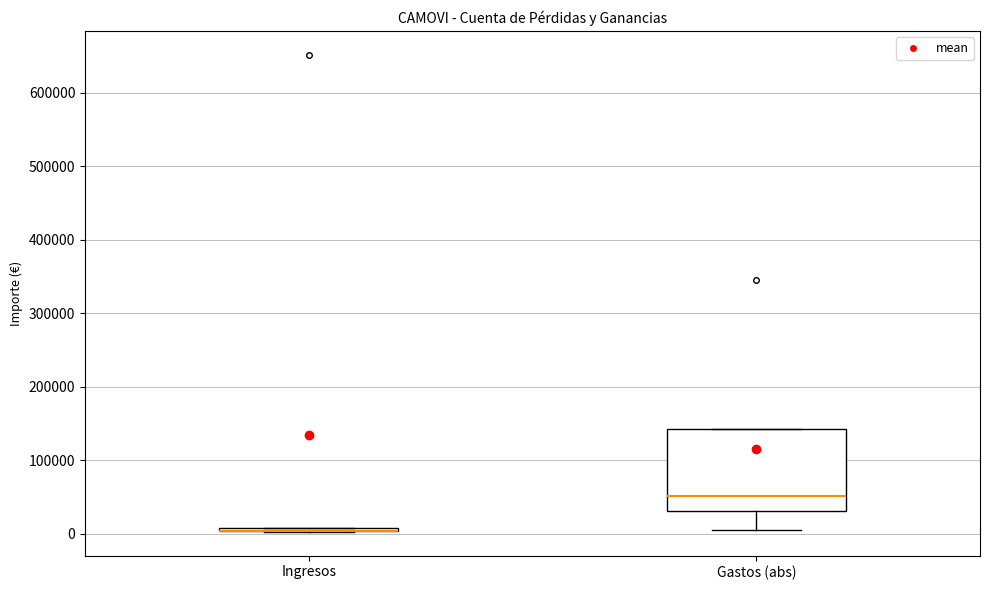

Where is the upper edge of the box for Ingresos on the y-axis? The values are not printed on the chart, so give them approximately, as read against the axis.

10000